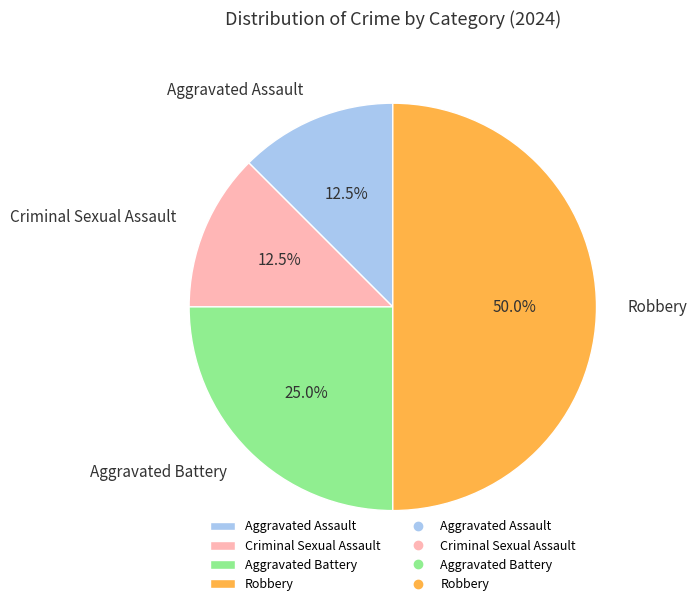

Does Criminal Sexual Assault represent more than half of the total?

No